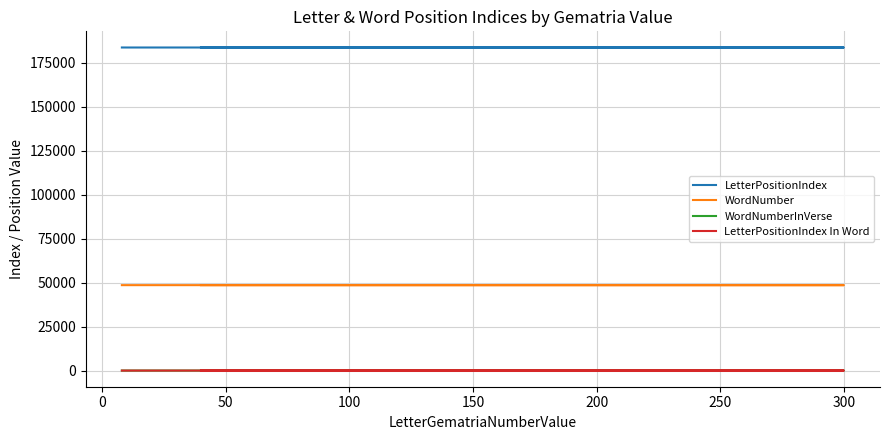

The value of WordNumberInVerse at 300 is 11. True or false?

False